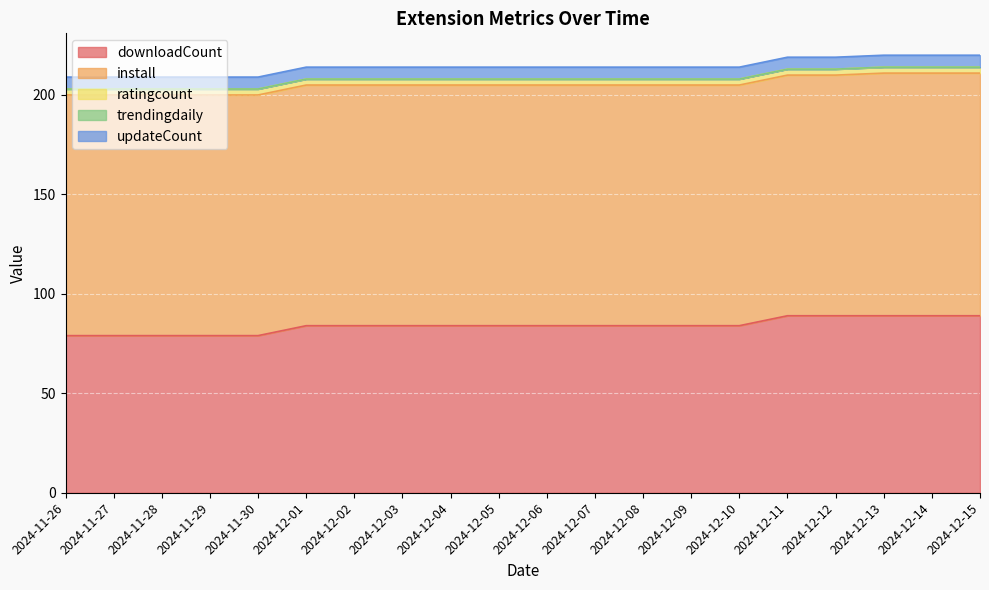

Which has a higher value, 2024-12-02 or 2024-12-14?

2024-12-14